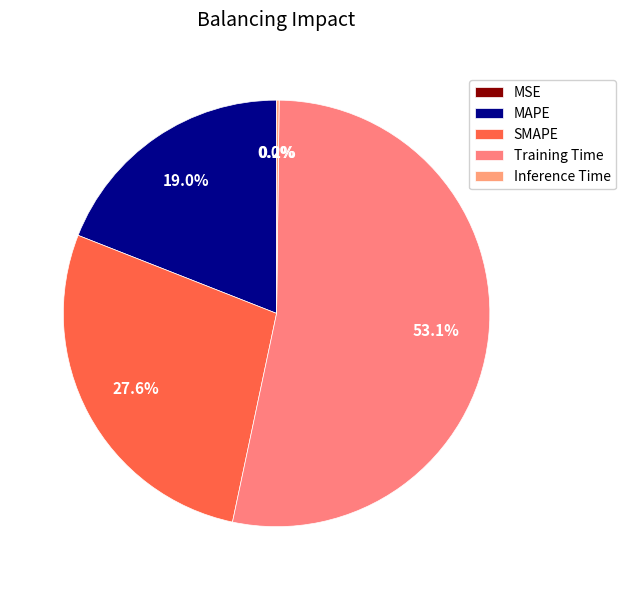

What percentage is the SMAPE slice, to the nearest percent?

28%